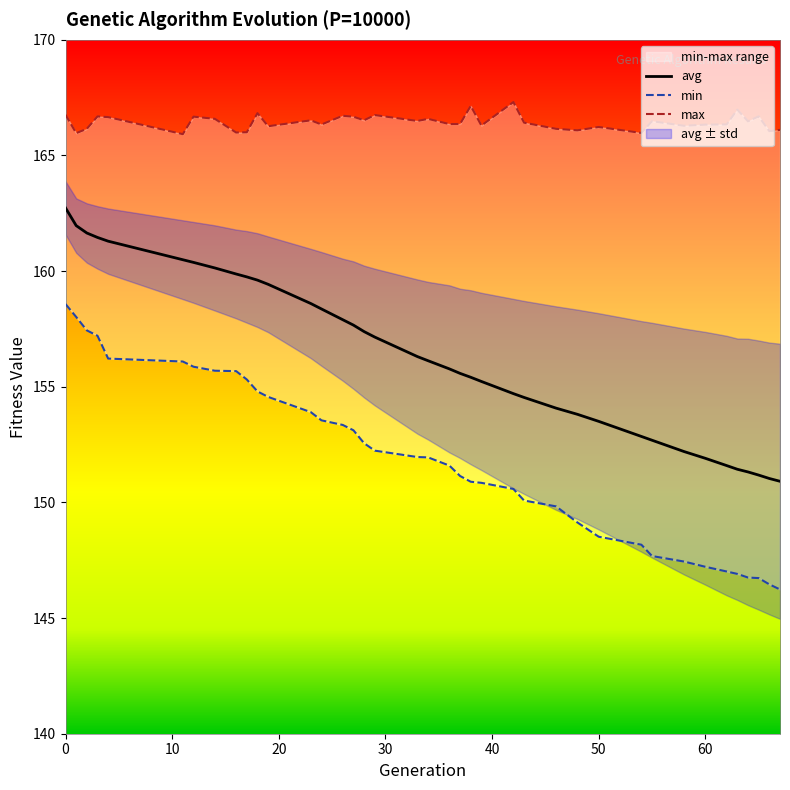

List the series in order of their peak value, lowest first.

min, avg, max